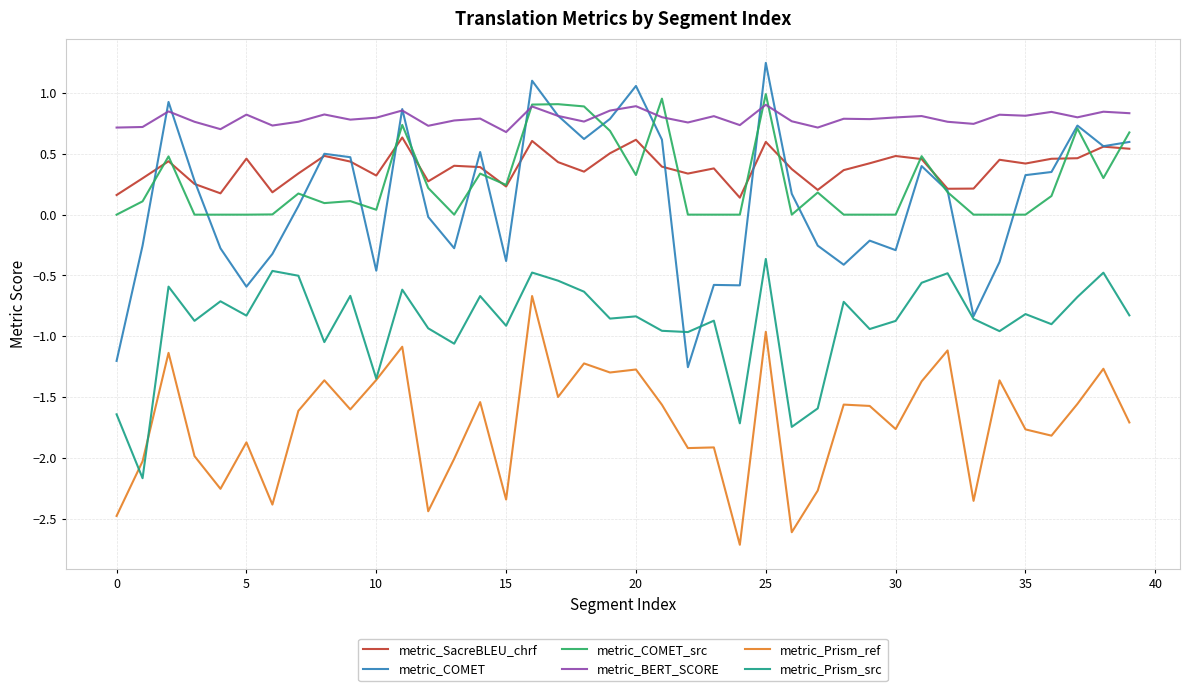

What is the smallest value displayed?

-2.7